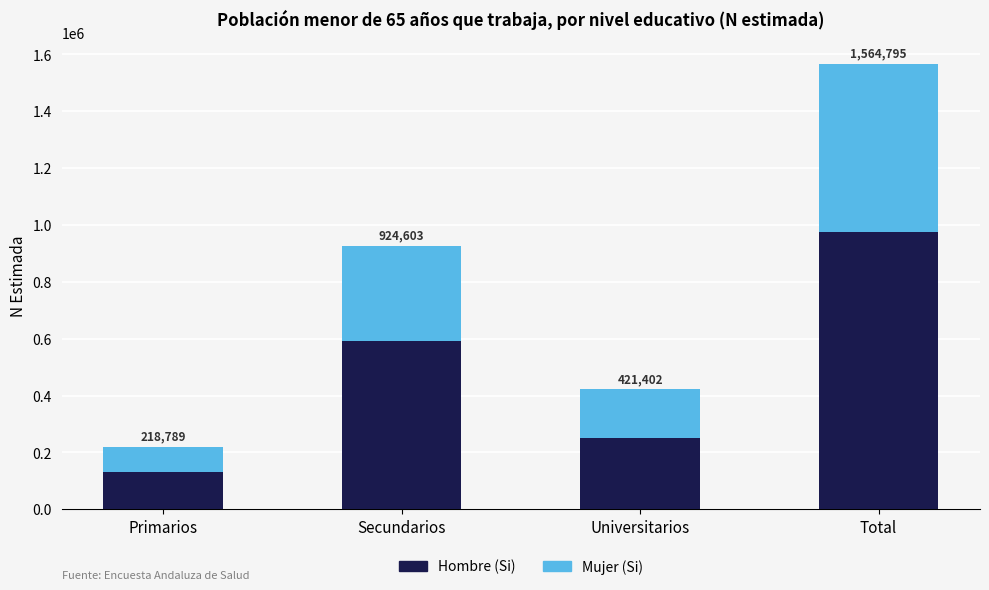

What are all the series names shown in the legend?

Hombre (Si), Mujer (Si)